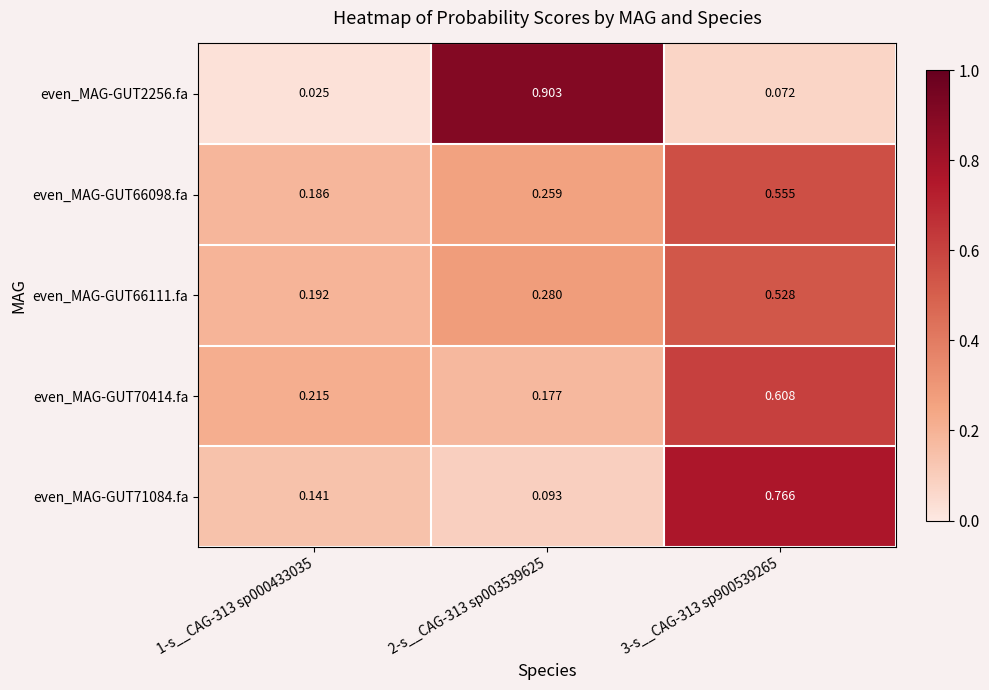

What is the greatest value displayed?

0.9